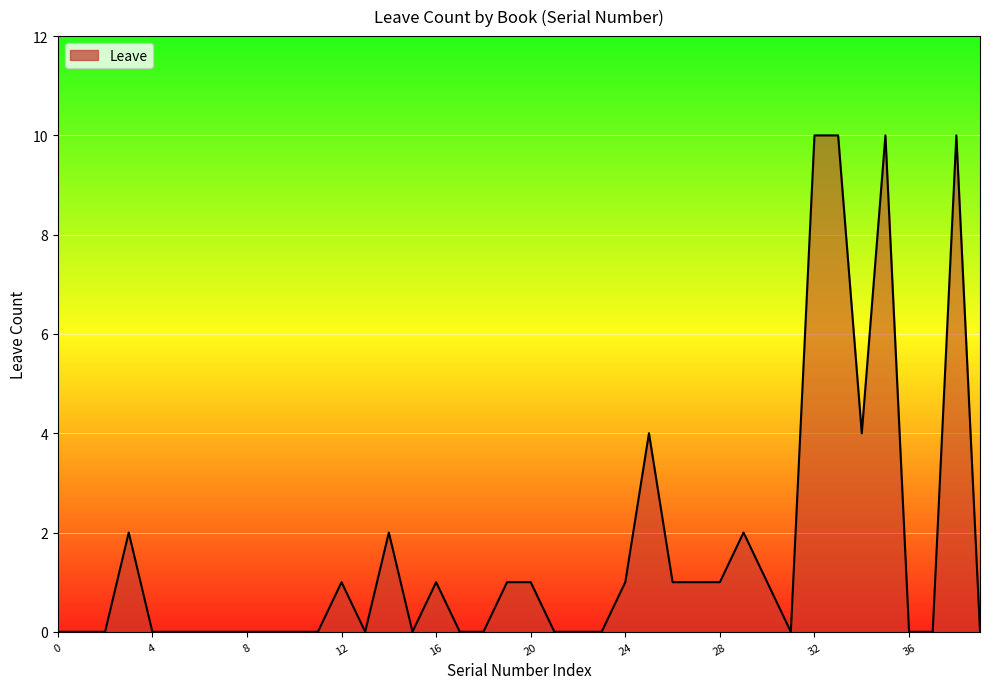

True or false: the data has more than 0 interior local peaks.

True